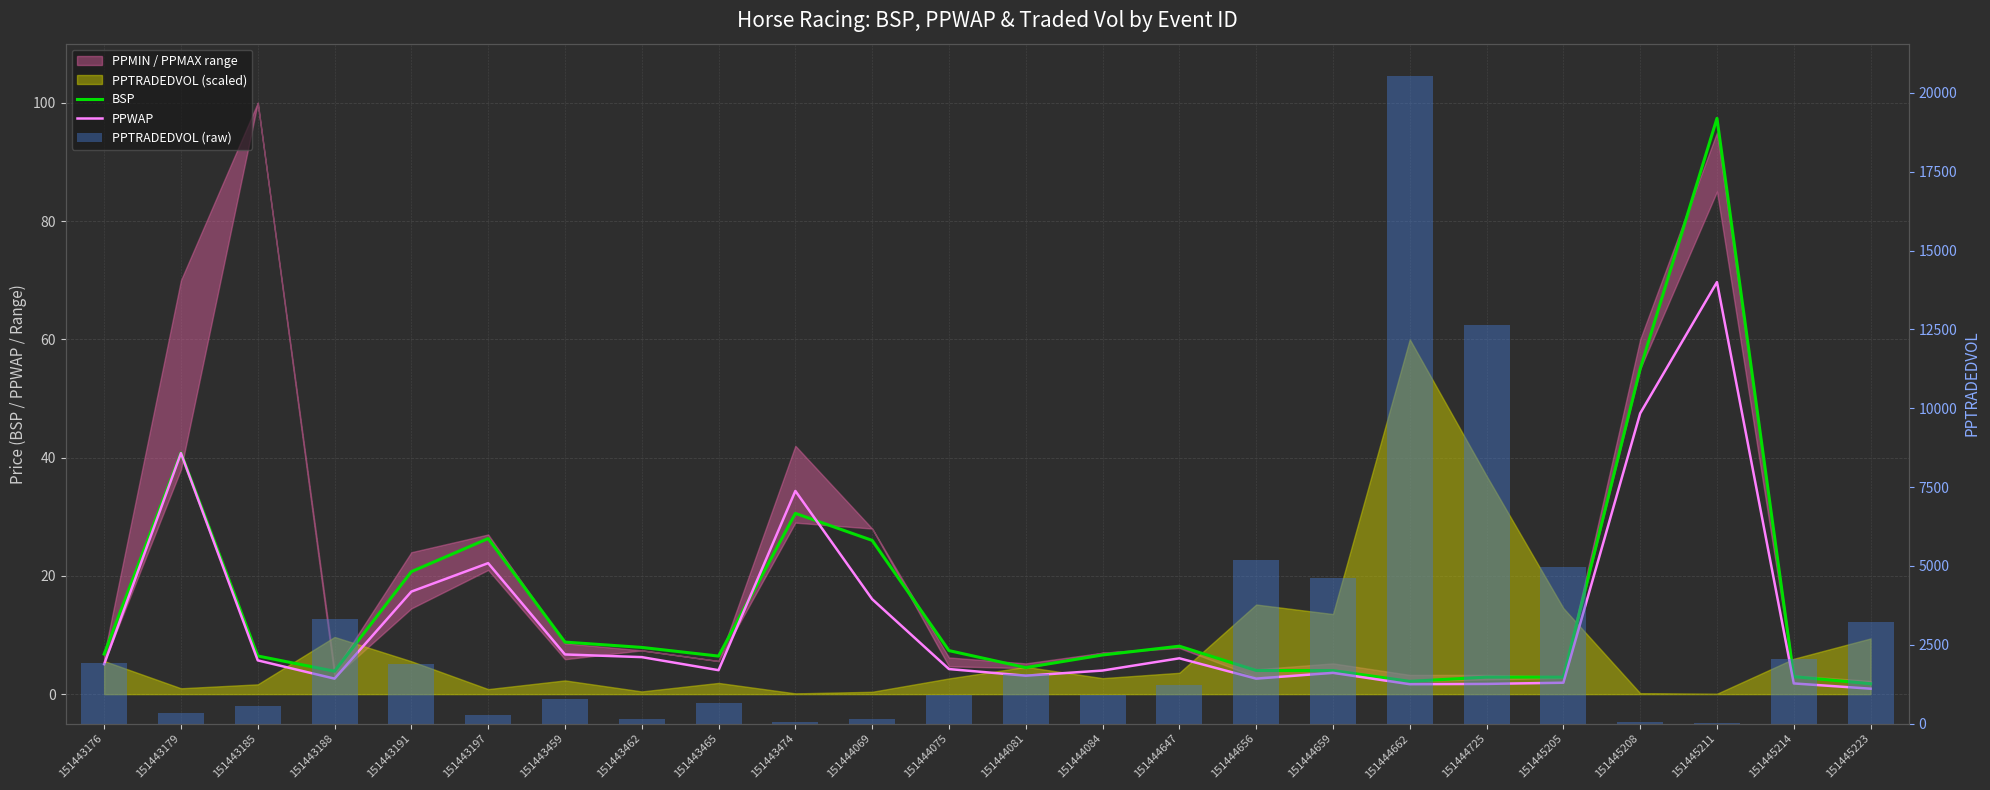

Reading left to right, extract all data points from this chart.

BSP: 151443176=6.8	151443179=40.8	151443185=6.5	151443188=3.9	151443191=20.7	151443197=26.3	151443459=8.8	151443462=7.9	151443465=6.4	151443474=30.6	151444069=26.0	151444075=7.4	151444081=4.5	151444084=6.6	151444647=8.1	151444656=4.0	151444659=4.0	151444662=2.2	151444725=2.9	151445205=2.9	151445208=55.0	151445211=97.4	151445214=3.0	151445223=1.8
PPWAP: 151443176=5.1	151443179=40.8	151443185=5.7	151443188=2.6	151443191=17.3	151443197=22.1	151443459=6.7	151443462=6.3	151443465=4.0	151443474=34.4	151444069=16.1	151444075=4.2	151444081=3.1	151444084=4.0	151444647=6.1	151444656=2.6	151444659=3.6	151444662=1.7	151444725=1.7	151445205=1.9	151445208=47.5	151445211=69.7	151445214=1.8	151445223=0.9
PPTRADEDVOL (raw): 151443176=1915.5	151443179=339.0	151443185=566.2	151443188=3308.1	151443191=1902.5	151443197=289.9	151443459=794.0	151443462=156.0	151443465=648.7	151443474=43.6	151444069=135.7	151444075=907.7	151444081=1577.6	151444084=923.4	151444647=1235.1	151444656=5184.8	151444659=4633.5	151444662=20533.1	151444725=12633.3	151445205=4976.1	151445208=57.0	151445211=21.9	151445214=2045.7	151445223=3220.6